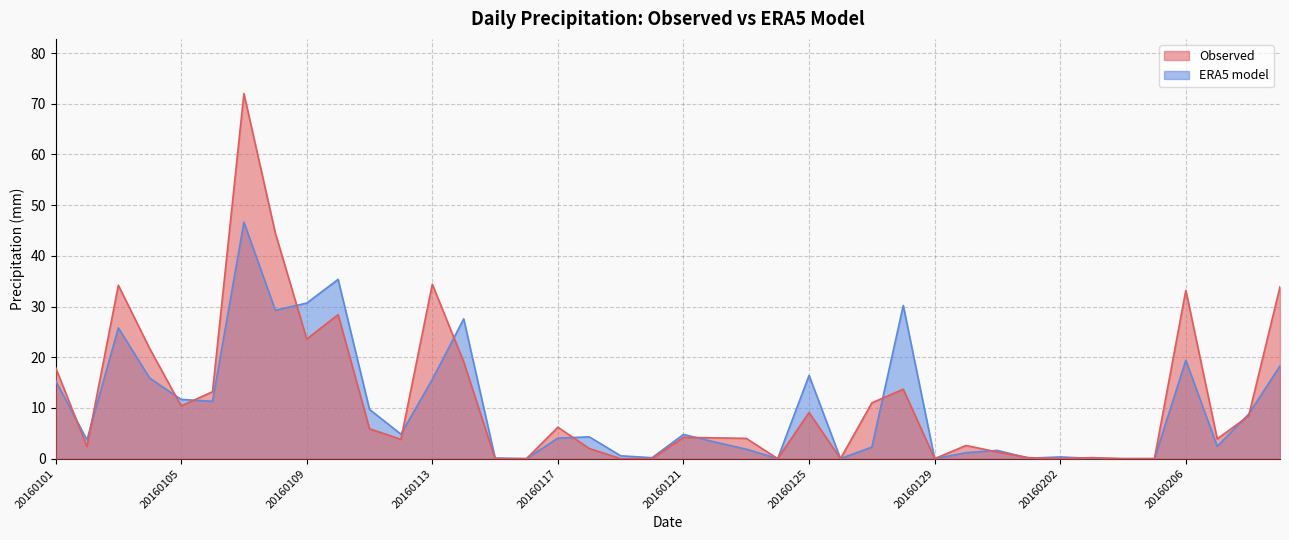

Where is the first local minimum for ERA5 model?

20160102